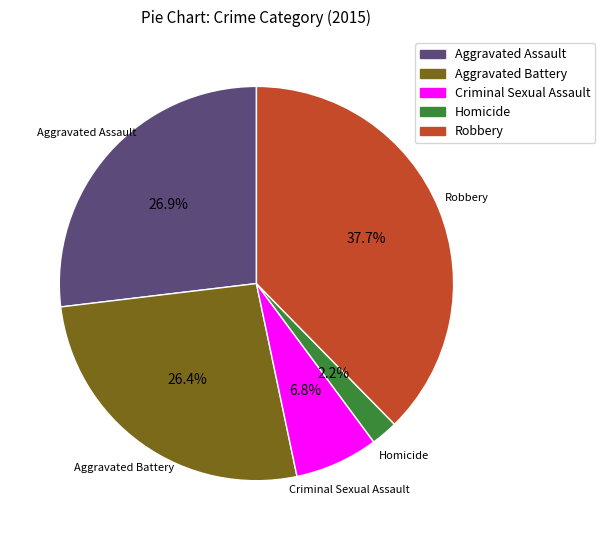

What is the smallest slice in the pie chart?

Homicide